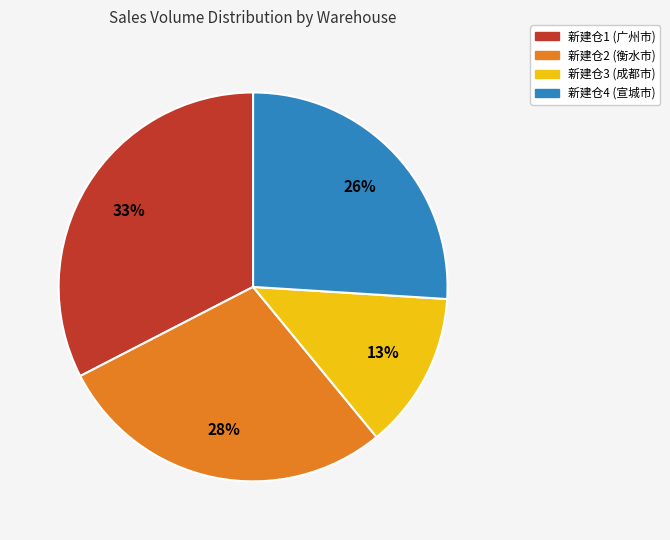

Rank the categories by value from highest to lowest.

新建仓1, 新建仓2, 新建仓4, 新建仓3